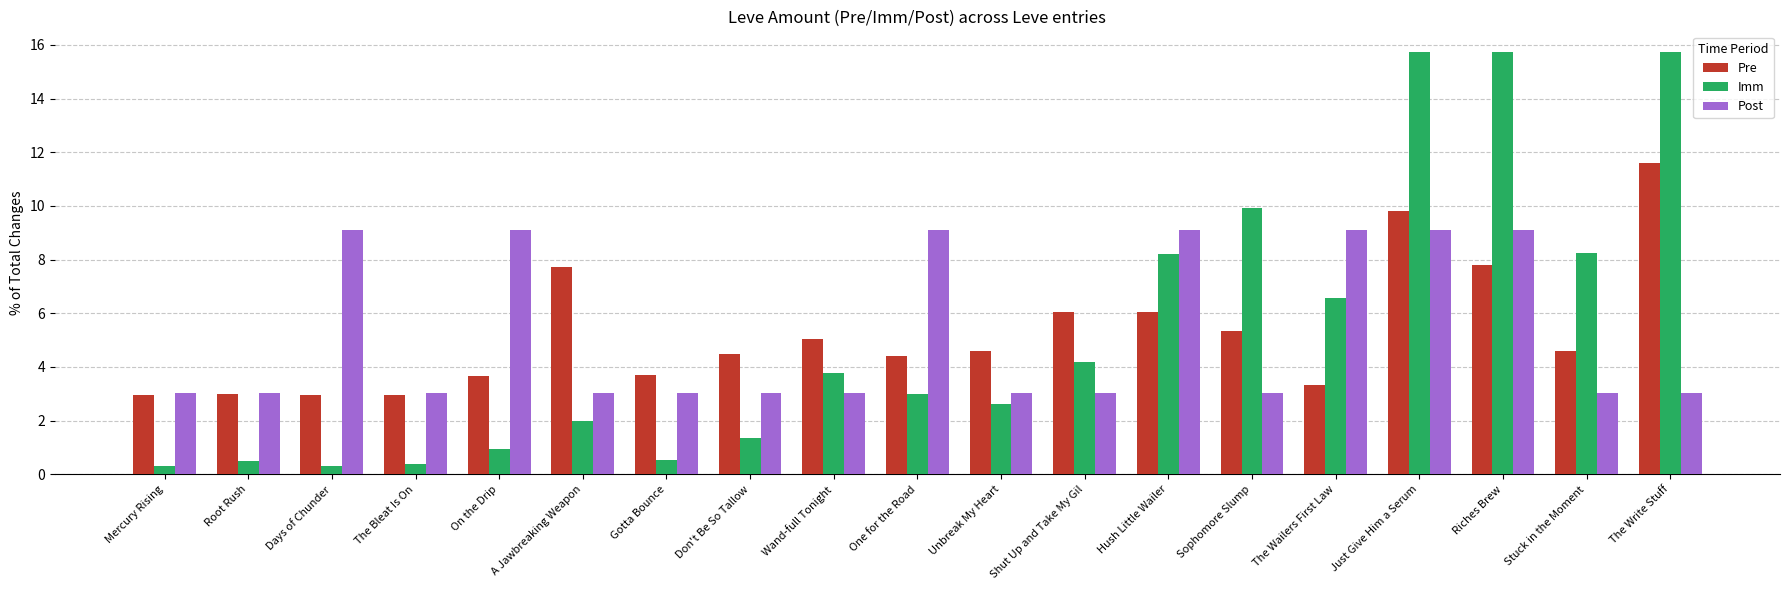

What are all the series names shown in the legend?

Pre, Imm, Post